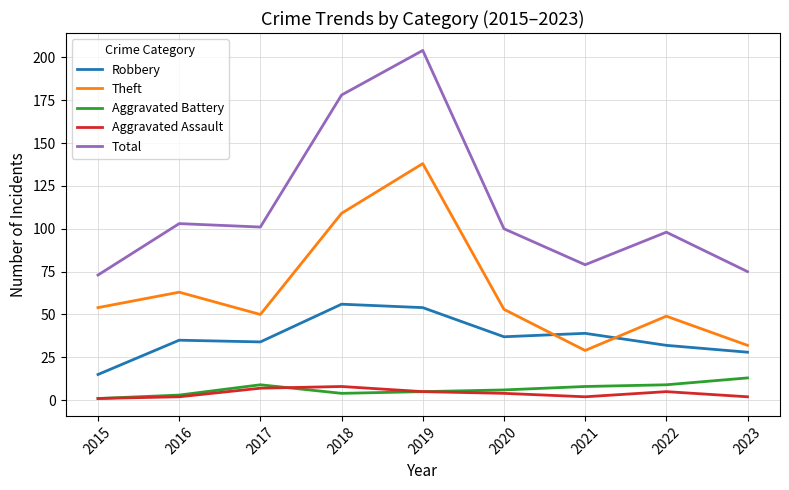

What are all the series names shown in the legend?

Robbery, Theft, Aggravated Battery, Aggravated Assault, Total